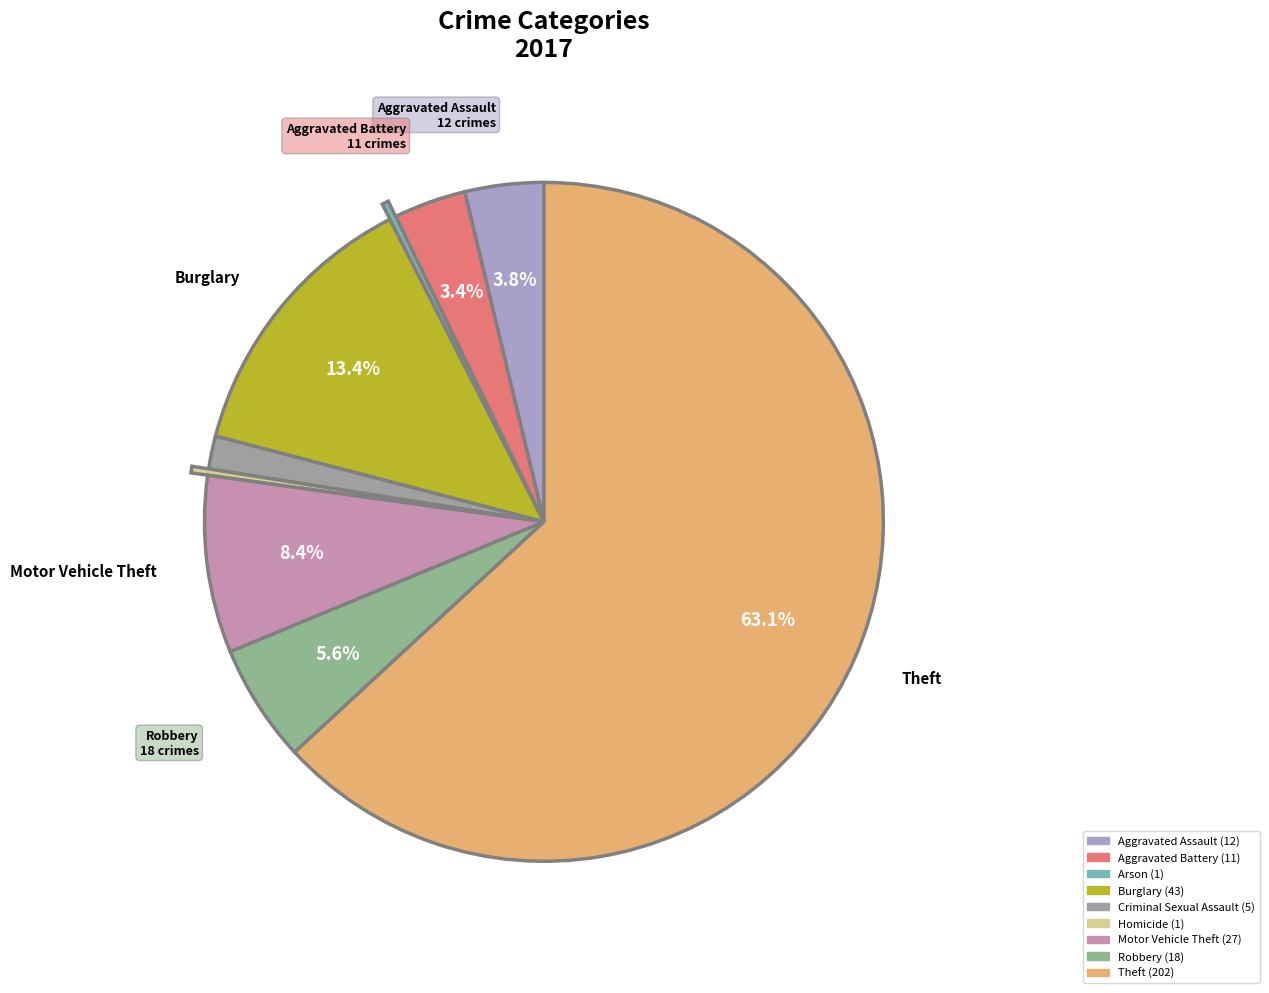

Approximately how many times larger is the value at Motor Vehicle Theft compared to Robbery?

1.5